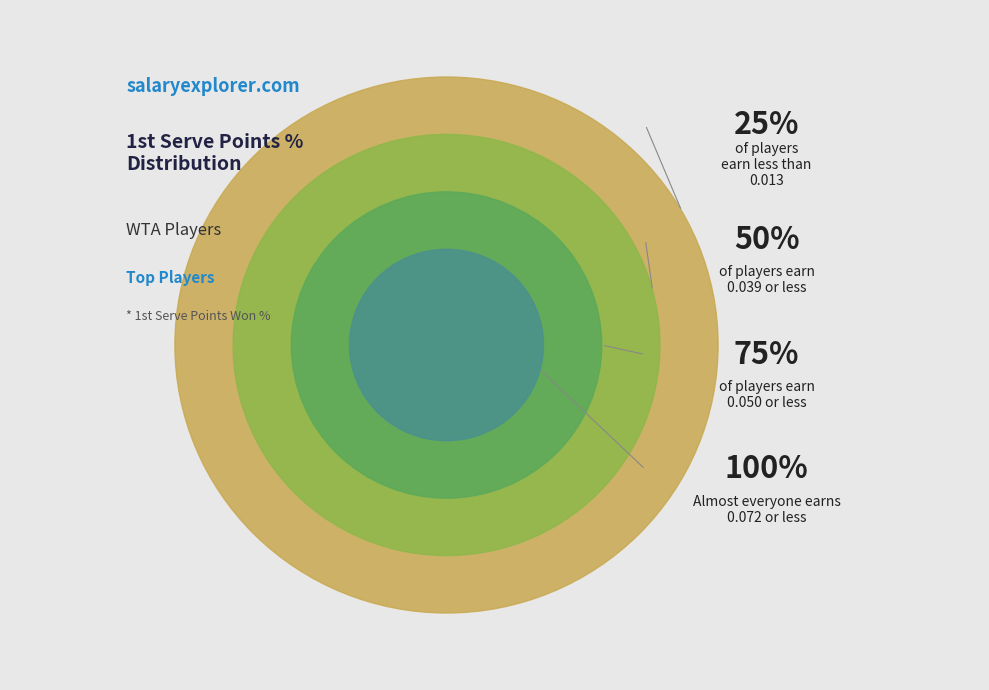

To the nearest percent, what is the difference between the largest and smallest slice percentages?

19%